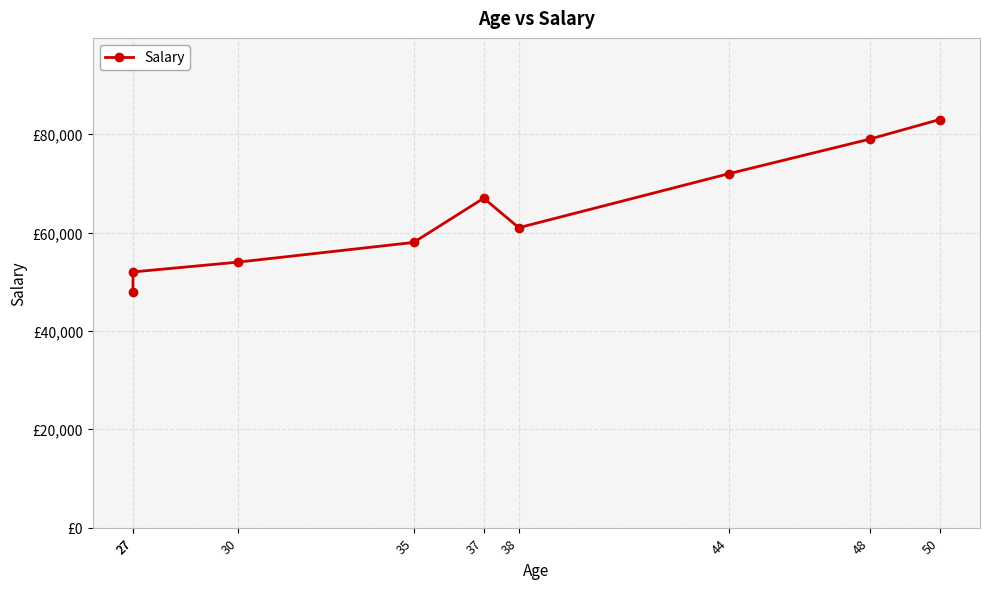

Where is the first local maximum?

37